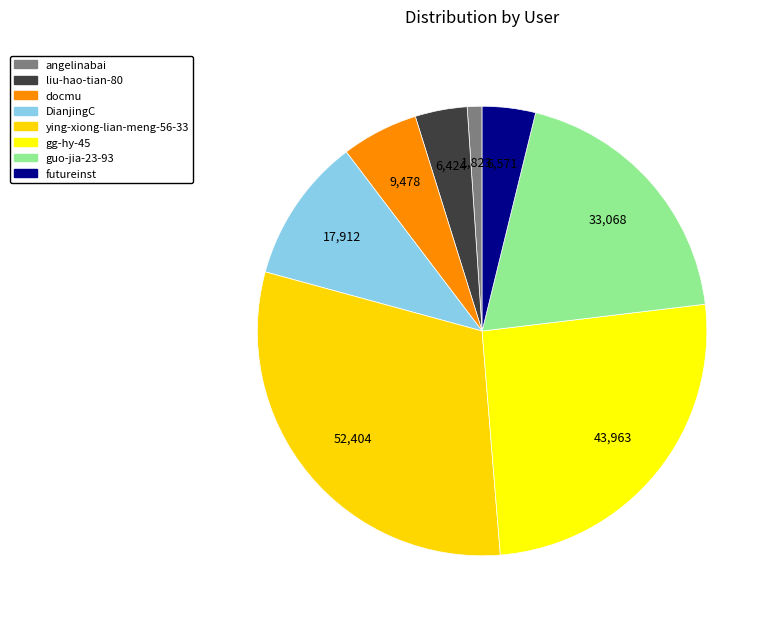

Which category has the biggest portion of the pie?

ying-xiong-lian-meng-56-33